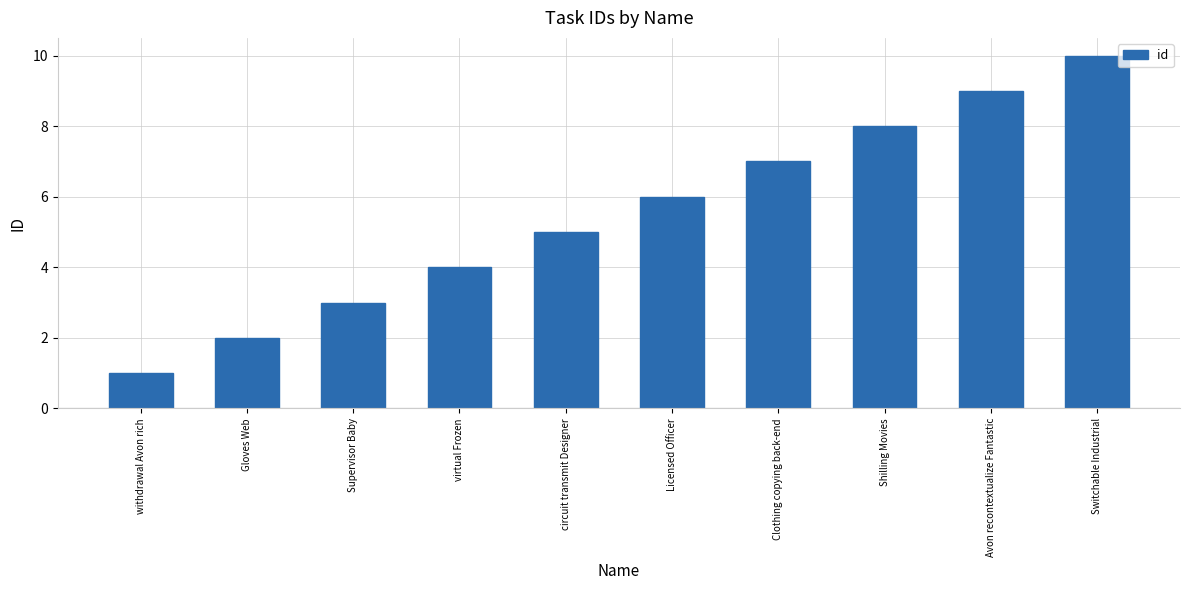

What is the sum of all values?

55